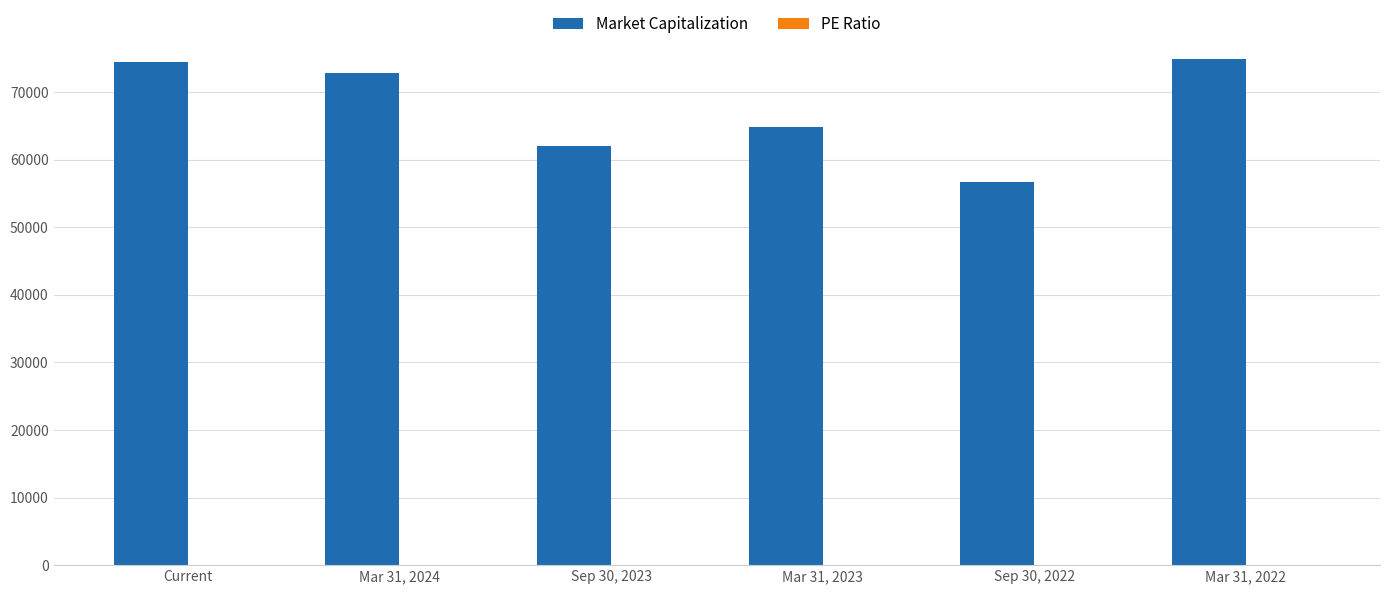

Which series changed the most between Sep 30, 2022 and Mar 31, 2022?

Market Capitalization